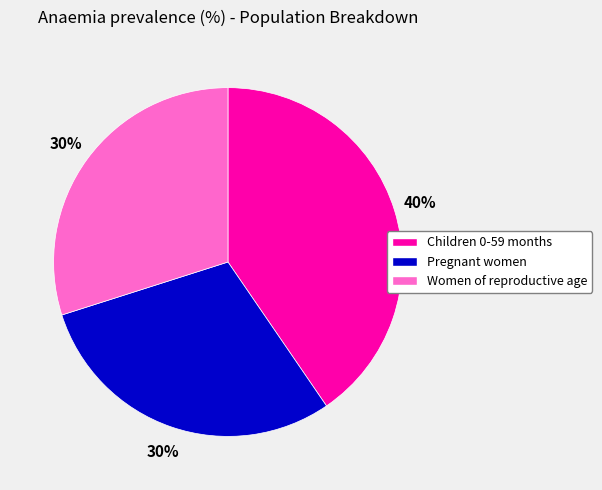

Combined, do Women of reproductive age and Pregnant women account for over 50%?

Yes